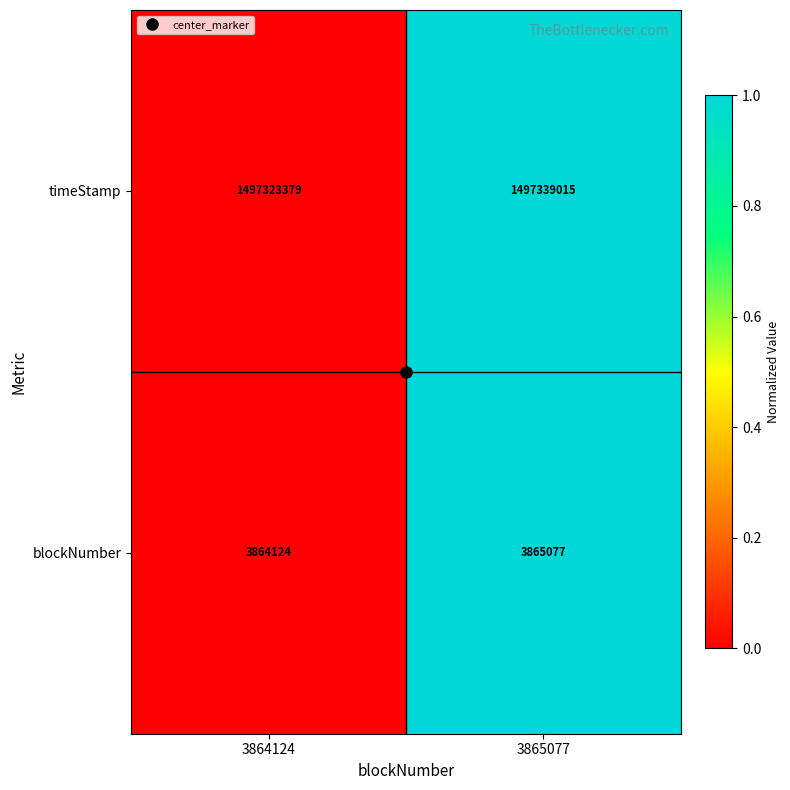

Count the number of data series in this chart.

2